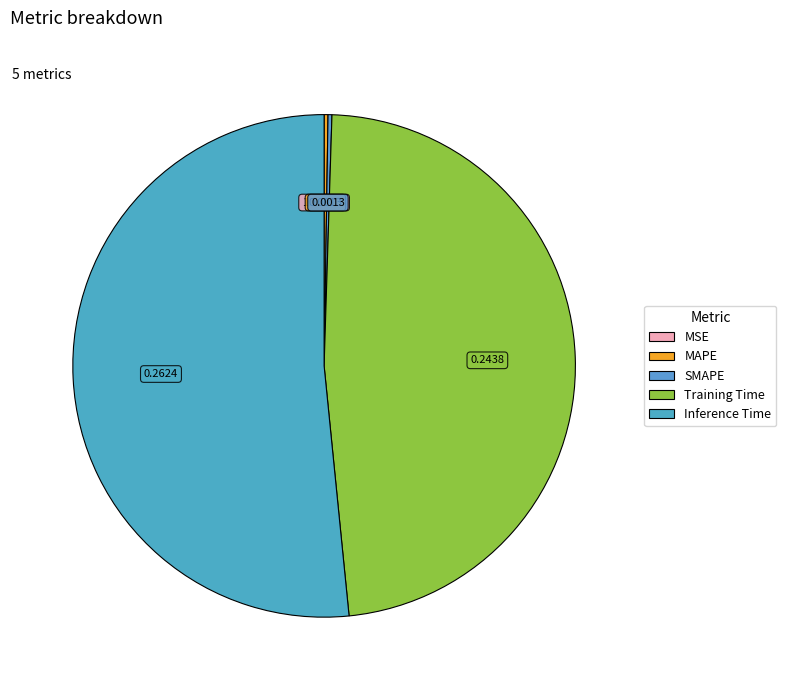

The MAPE slice represents 1% of the pie. True or false?

False